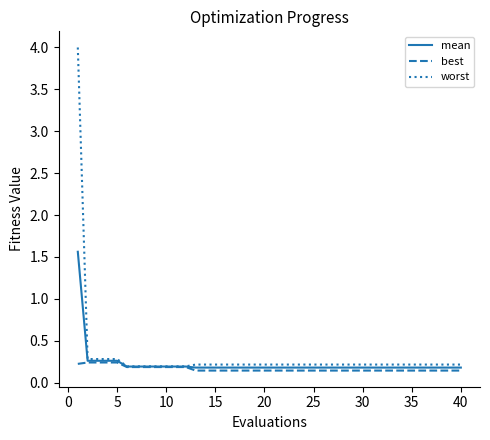

How many series are shown in this chart?

3